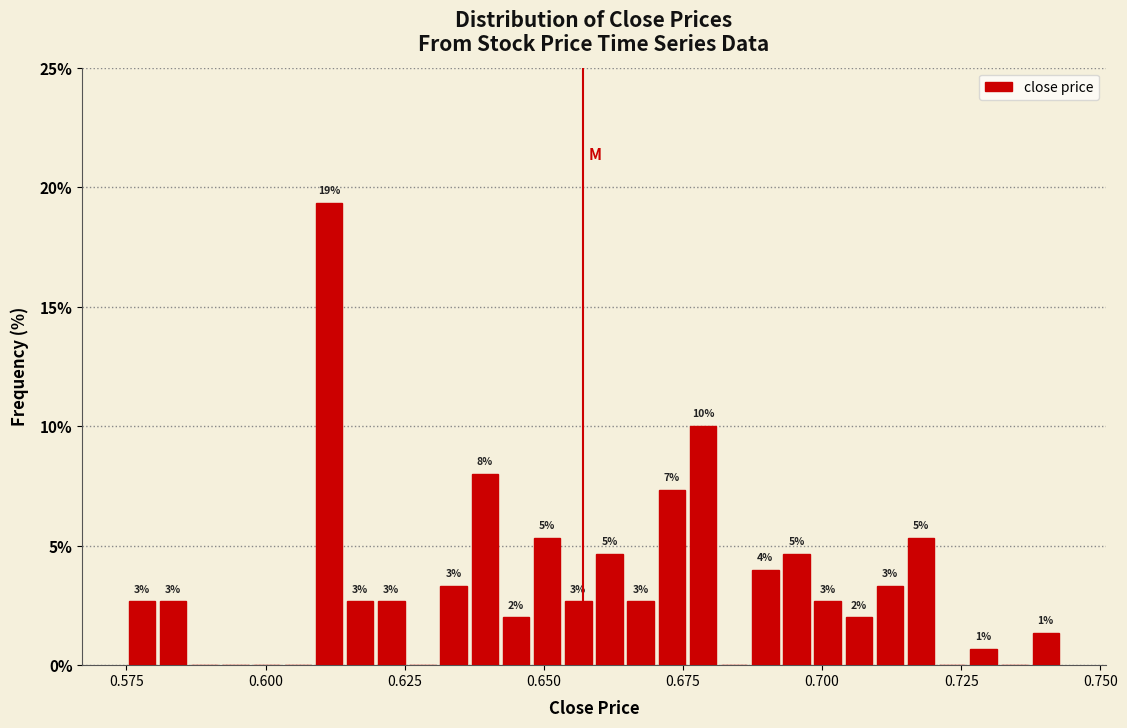

Read against the x-axis, roughly where is the centre of the tallest bar?

0.610